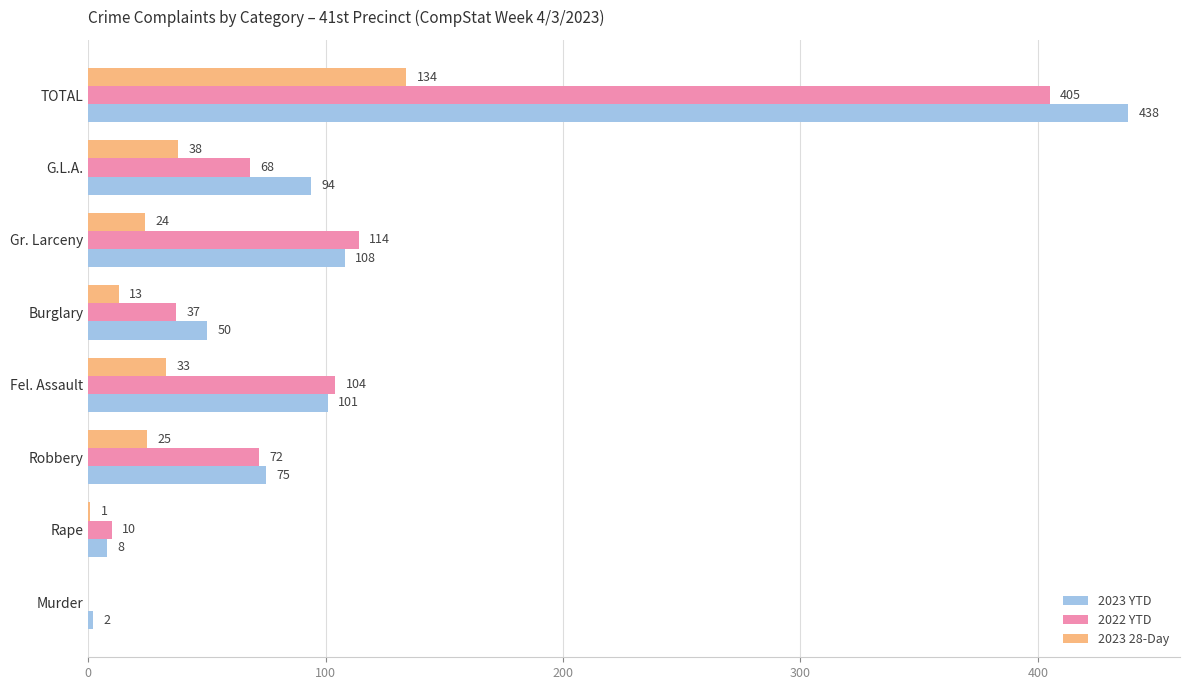

How many data points does each series have?

8